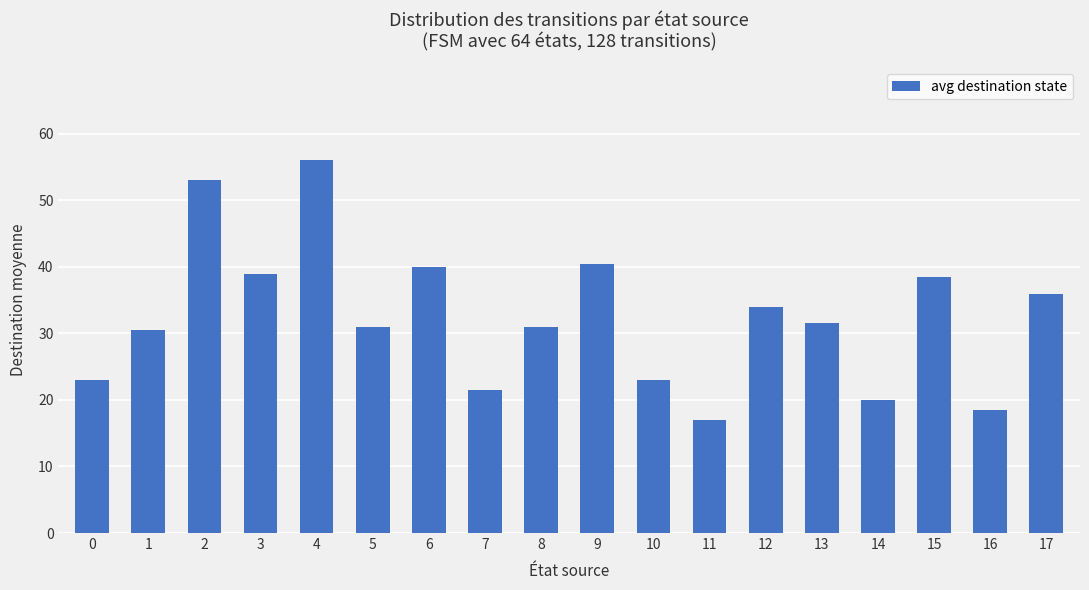

At which category does the chart reach its minimum across all series?

11